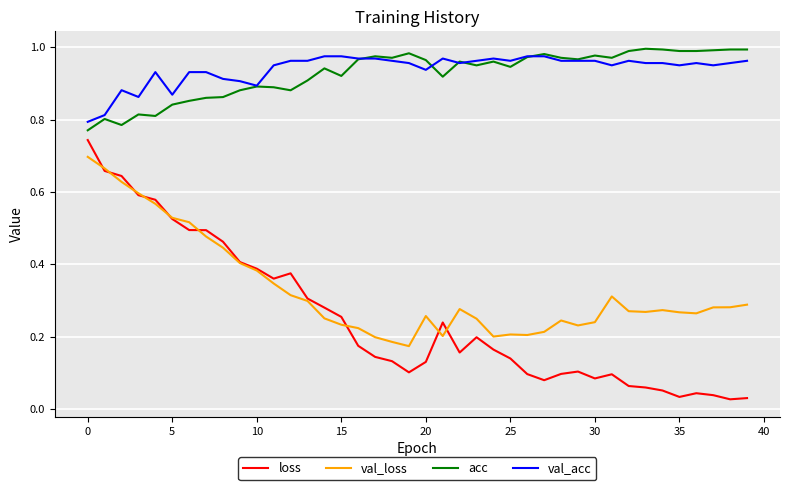

True or false: acc and loss cross at least once.

False